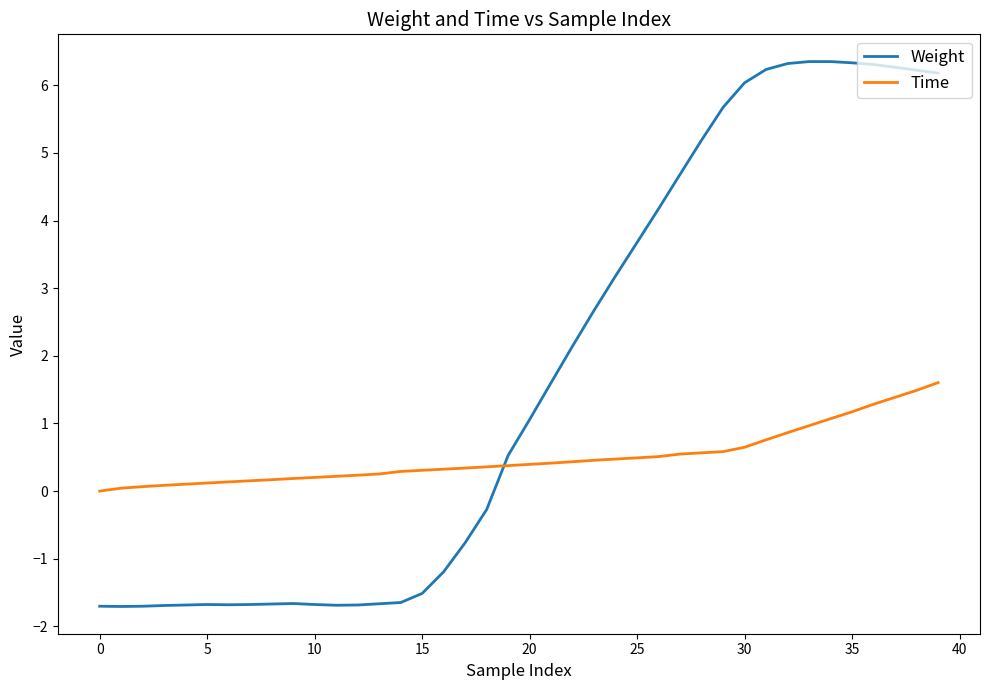

Which series has the largest total across all categories?

Weight